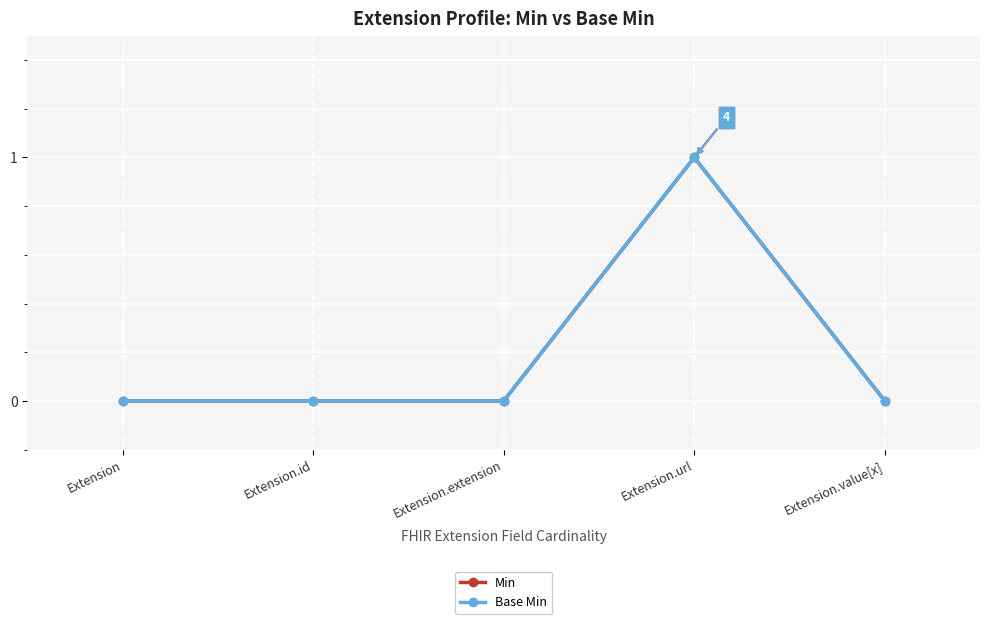

What is the label of the 1st point from the left?

Extension